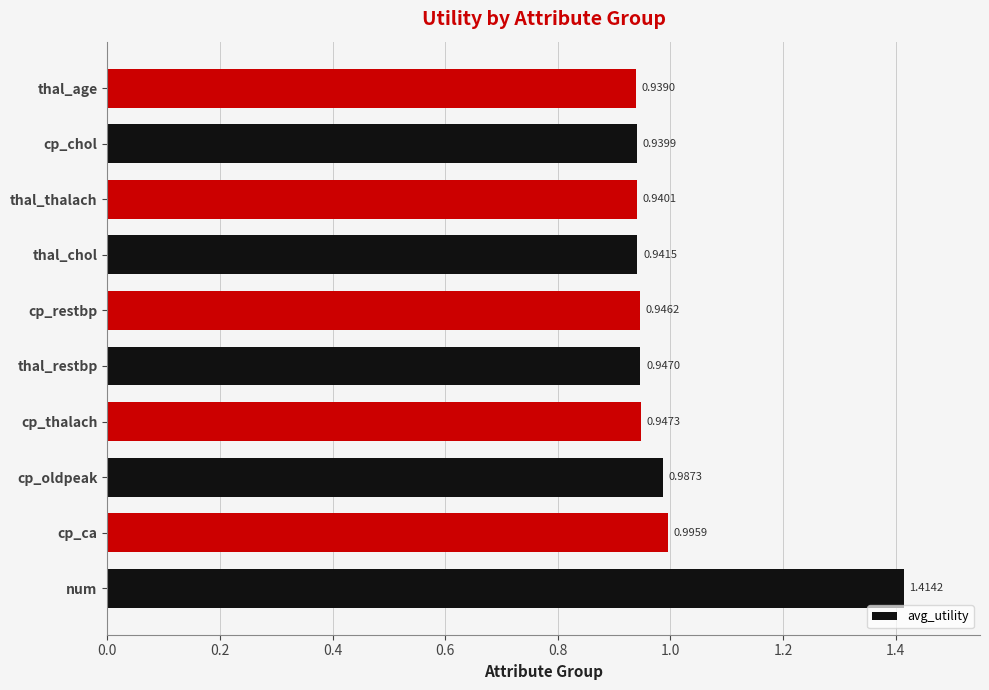

At which label is the value closest to 1?

cp_ca